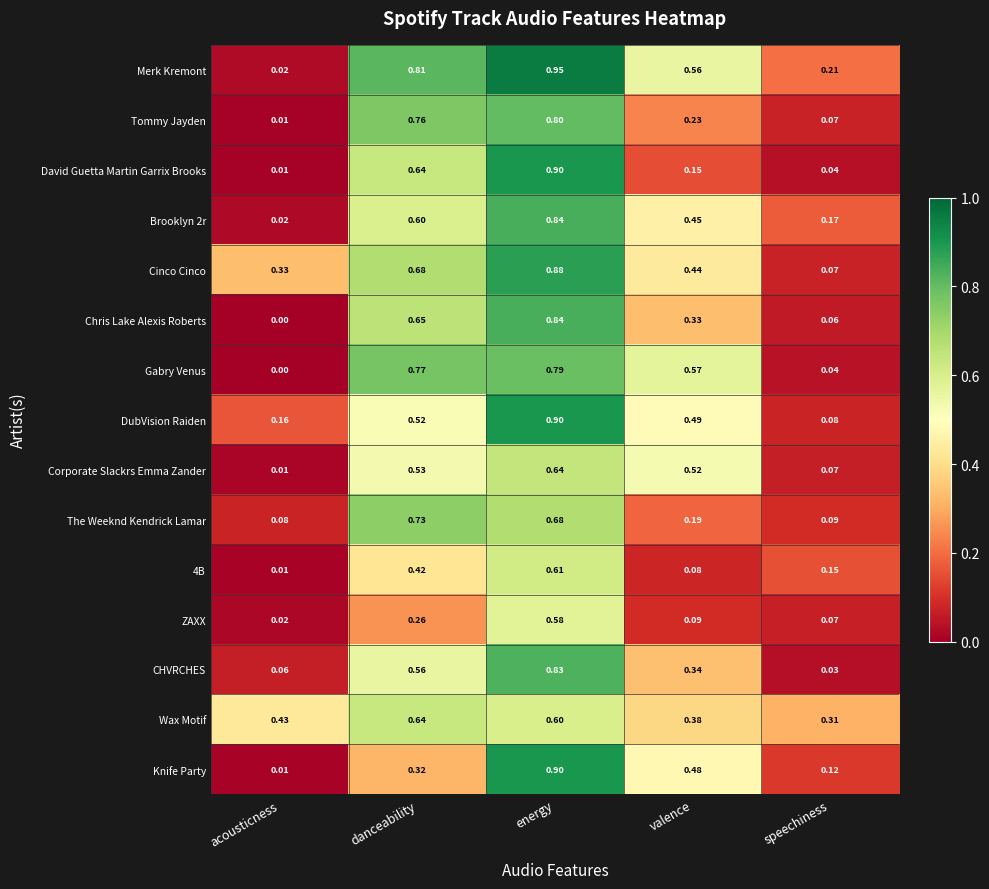

What is the total value across all series at valence?

5.3